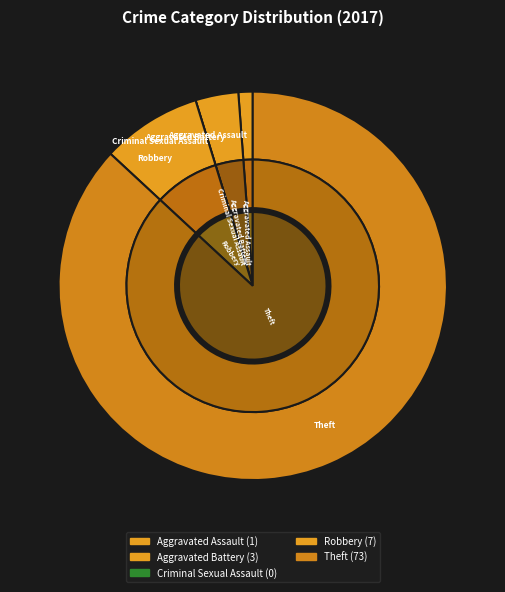

The Aggravated Assault slice represents 11% of the pie. True or false?

False